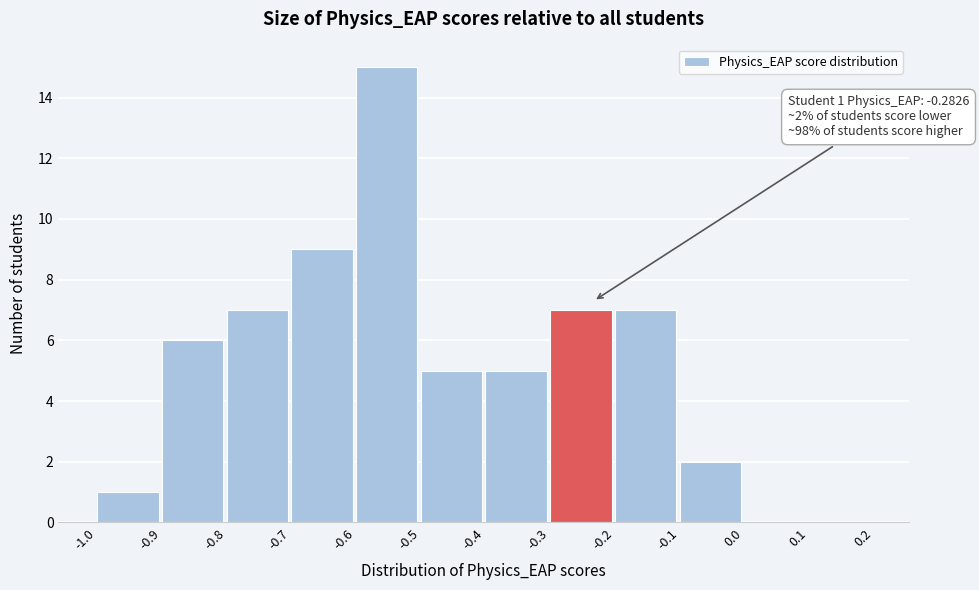

Over which range of the x-axis is the bar tallest?

-0.6 to -0.5